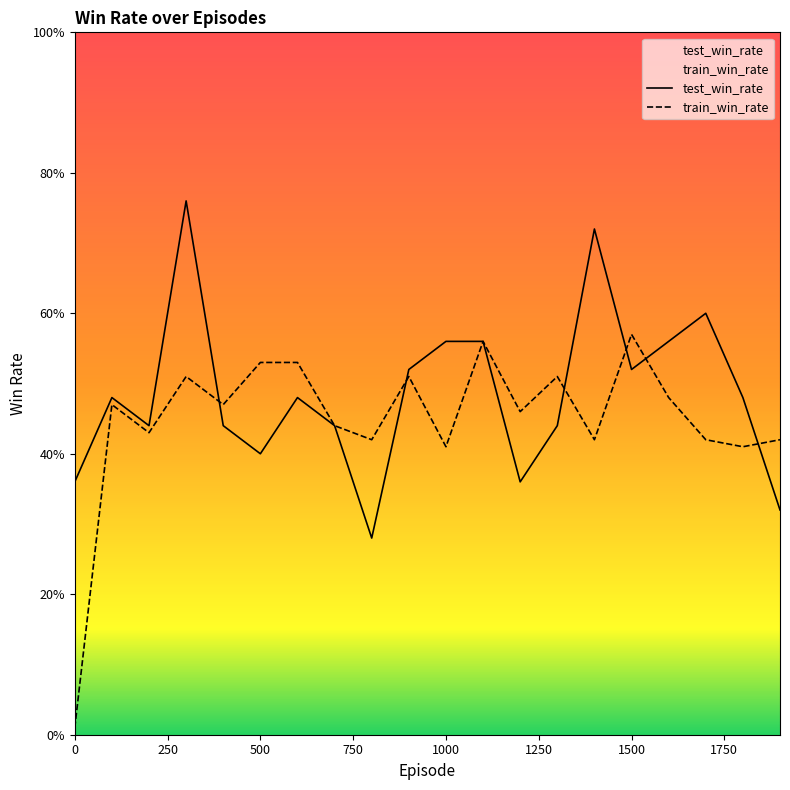

Between which two adjacent categories do test_win_rate and train_win_rate first intersect?

300 and 400